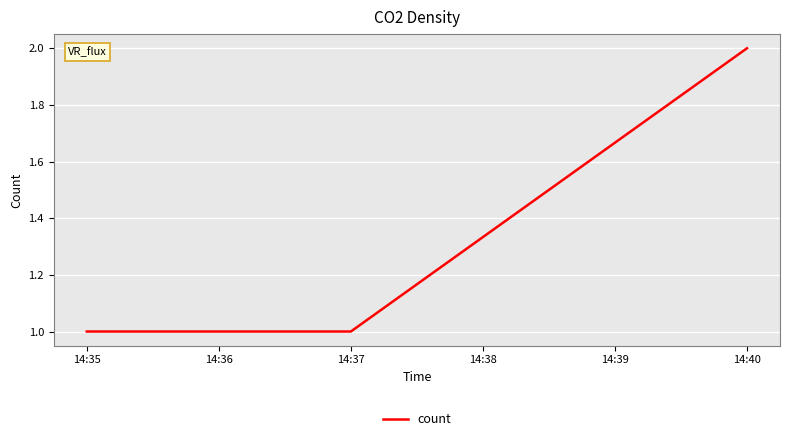

What is the sum of all values?

4